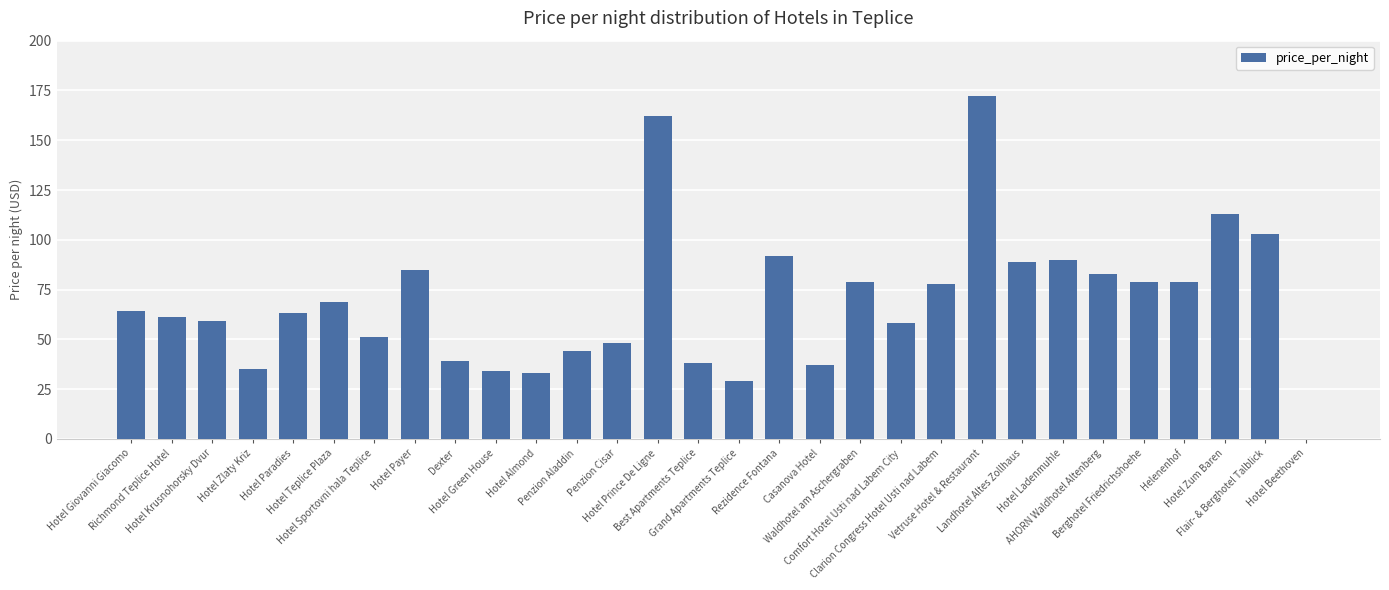

The chart shows a value of 34 at Hotel Green House. True or false?

True